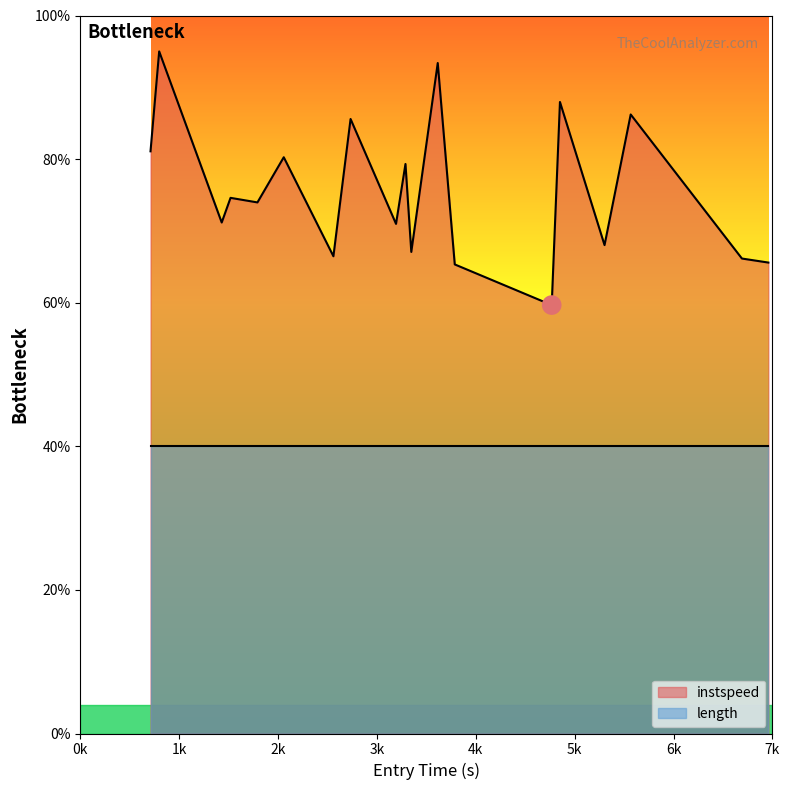

What is the lowest value of the instspeed series?

59.7